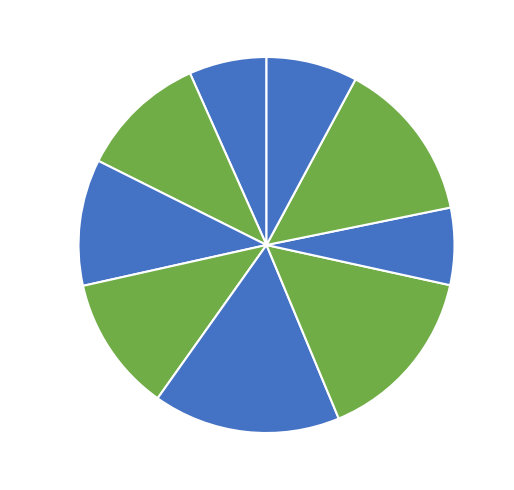

How many segments does this pie chart have?

9